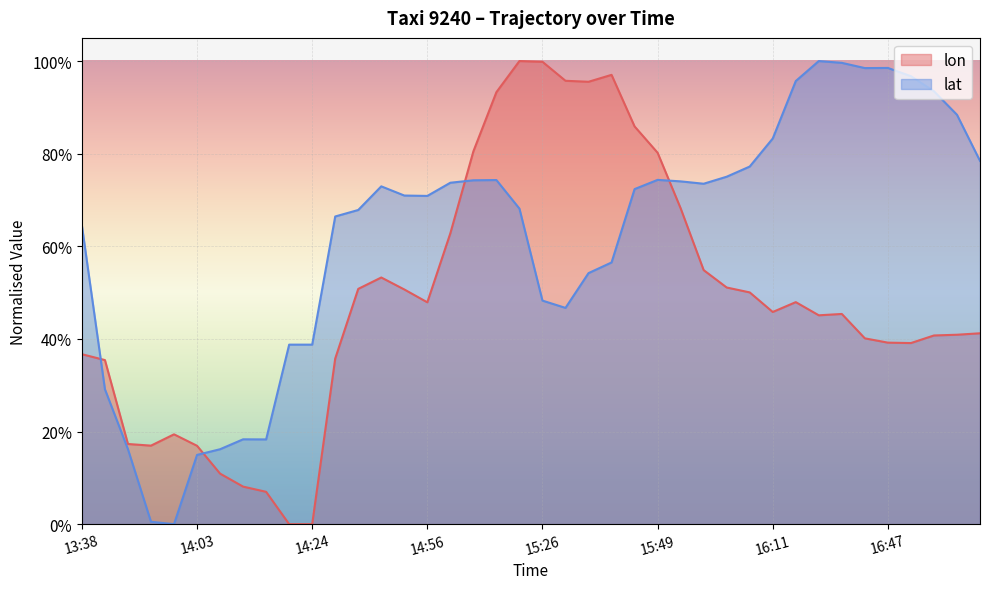

True or false: lon and lat cross at least once.

True